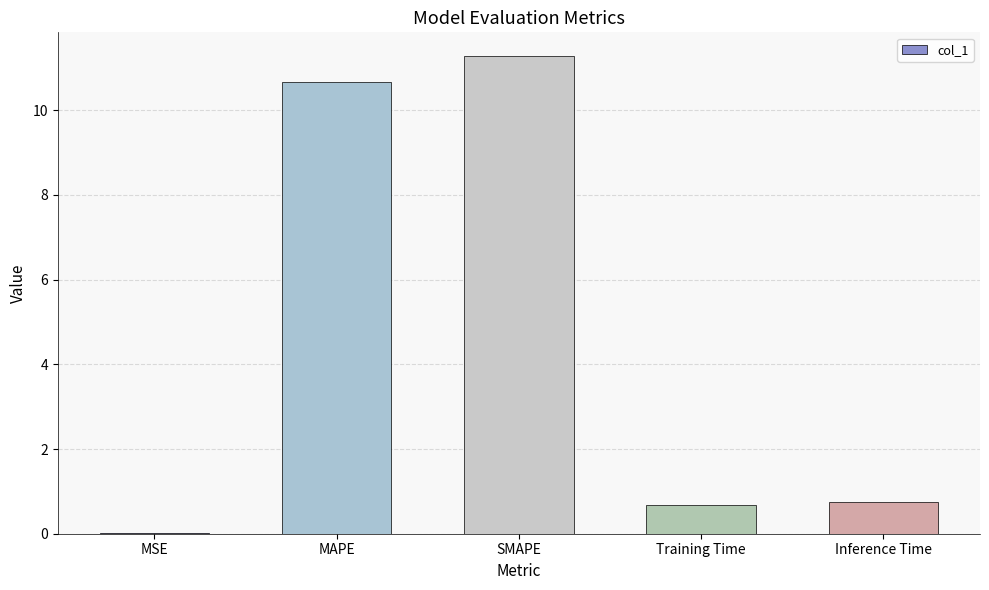

Which category has the highest value across all series?

SMAPE